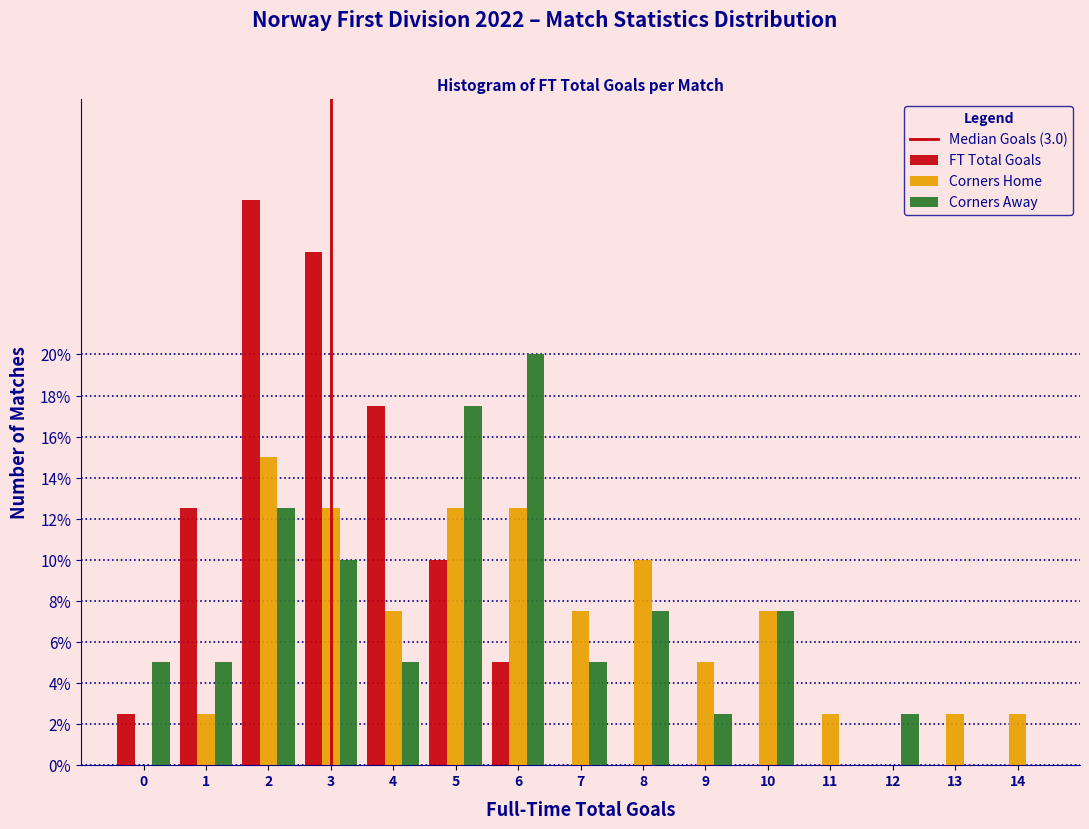

What is the maximum value for Corners Home?

15.0